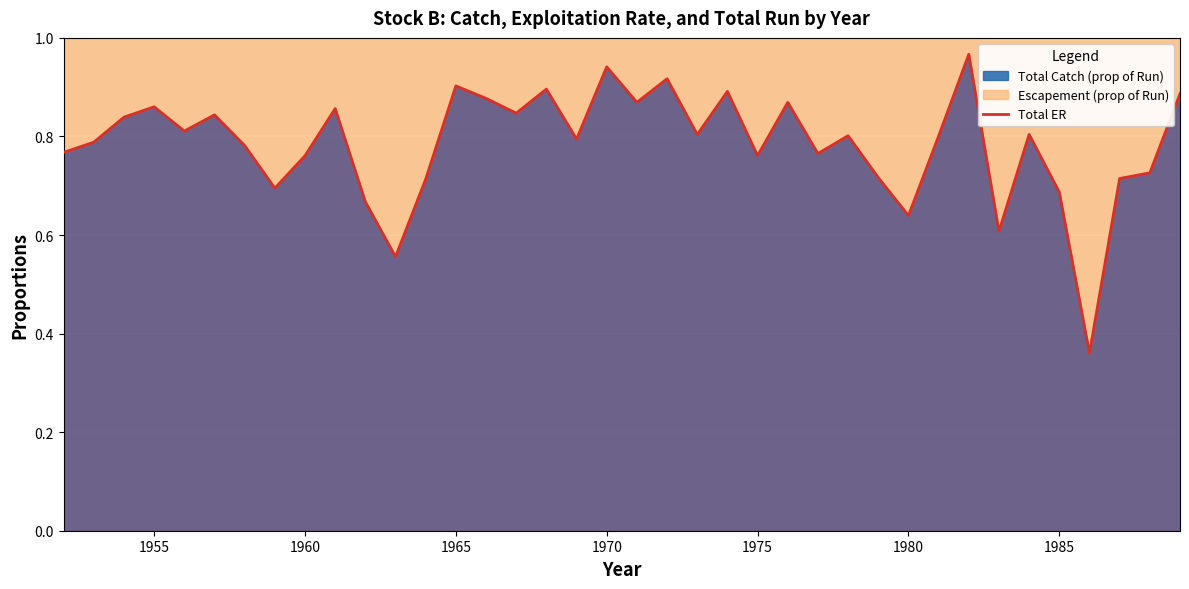

What is the value of the 16th point from the left?

0.8